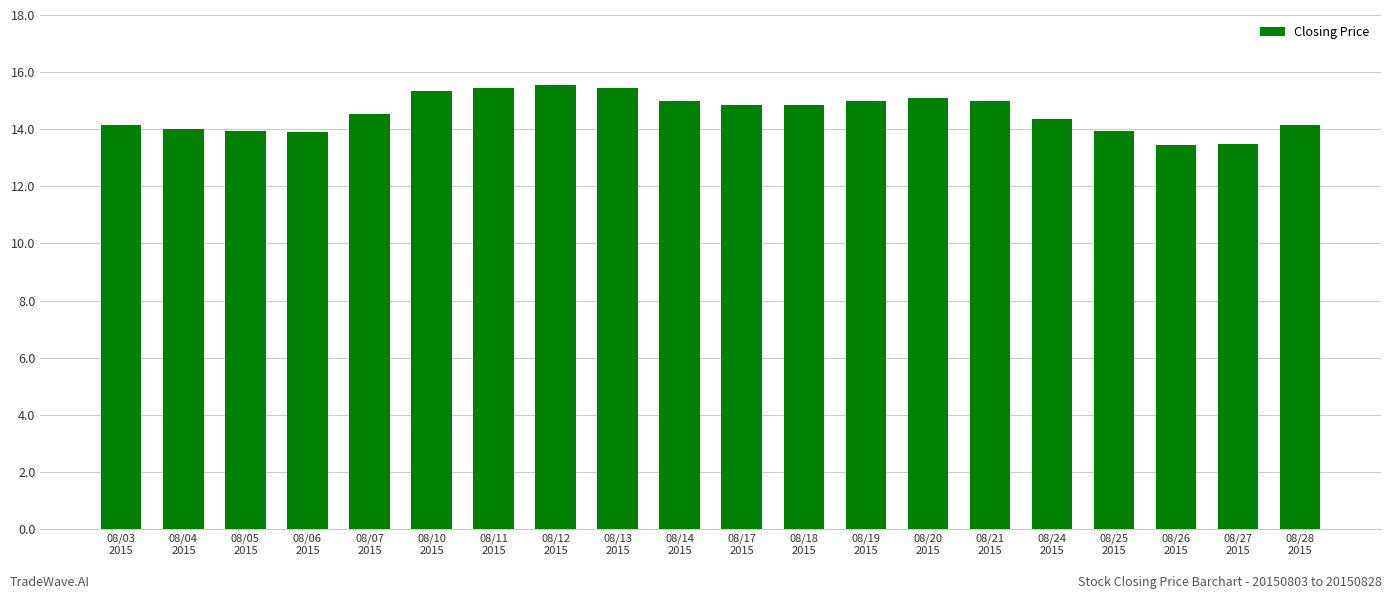

How many series are shown in this chart?

1